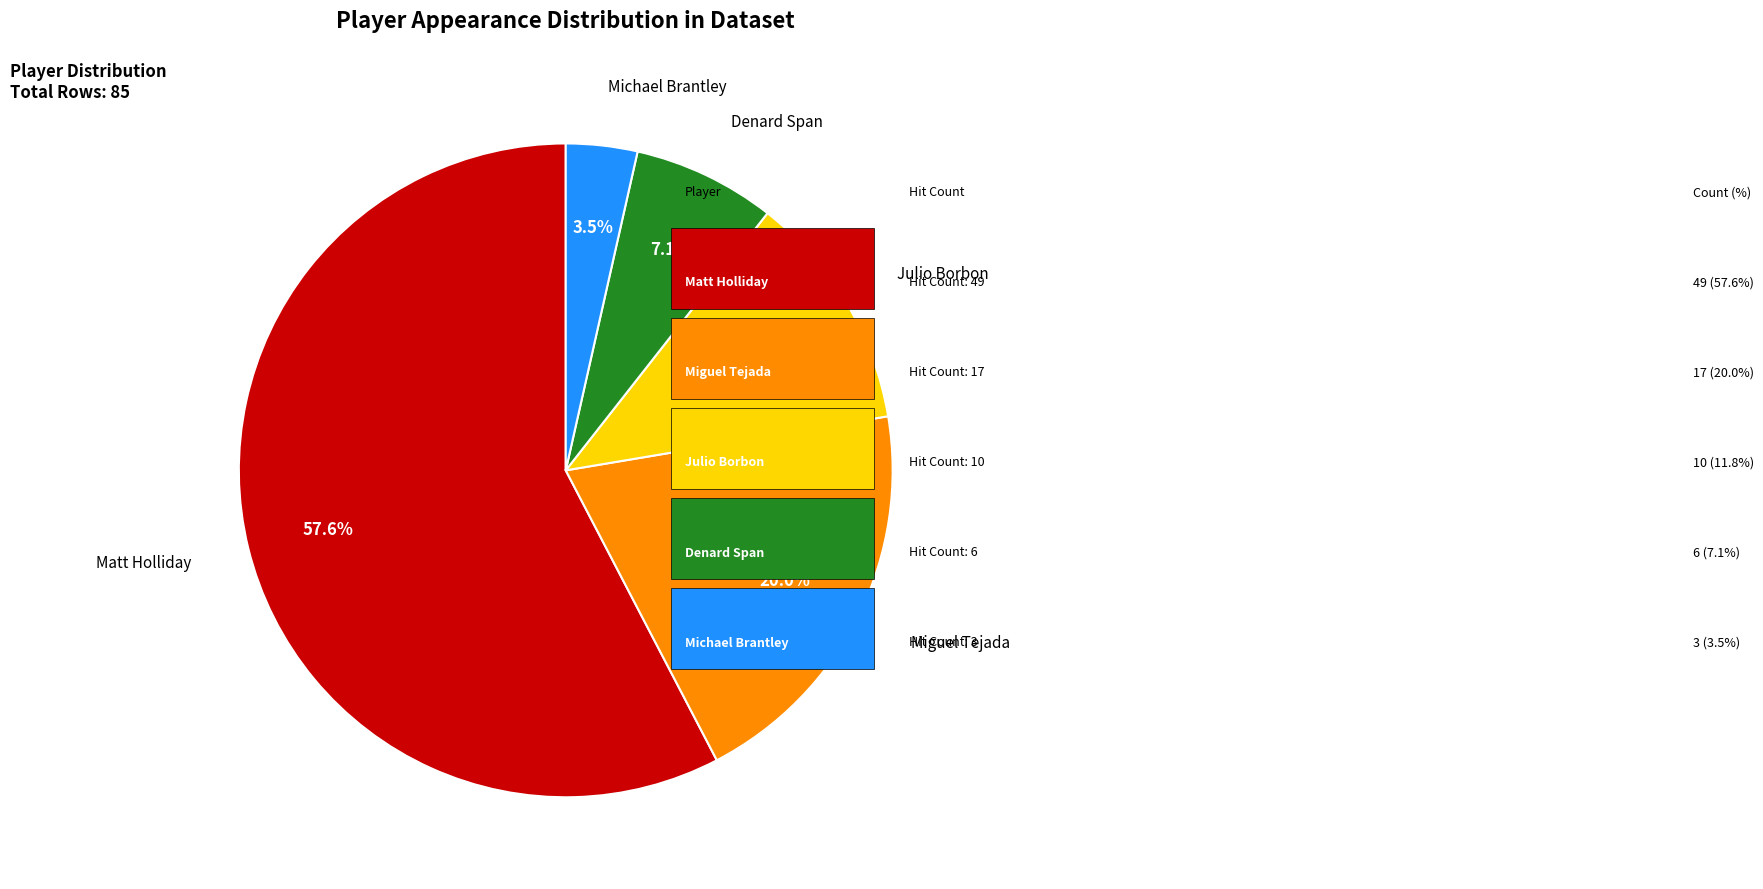

How many segments does this pie chart have?

5